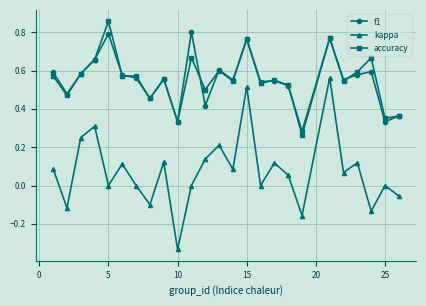

In kappa, how many points are lower than both neighbors (excluding endpoints)?

9